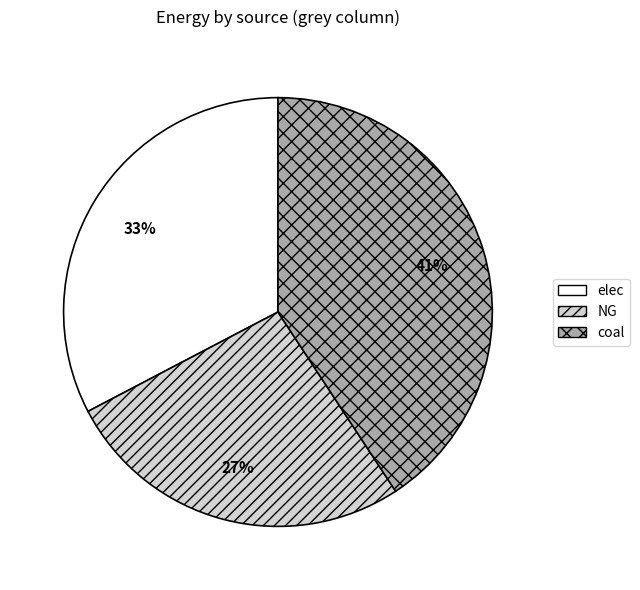

True or false: NG accounts for 27% of the total.

True